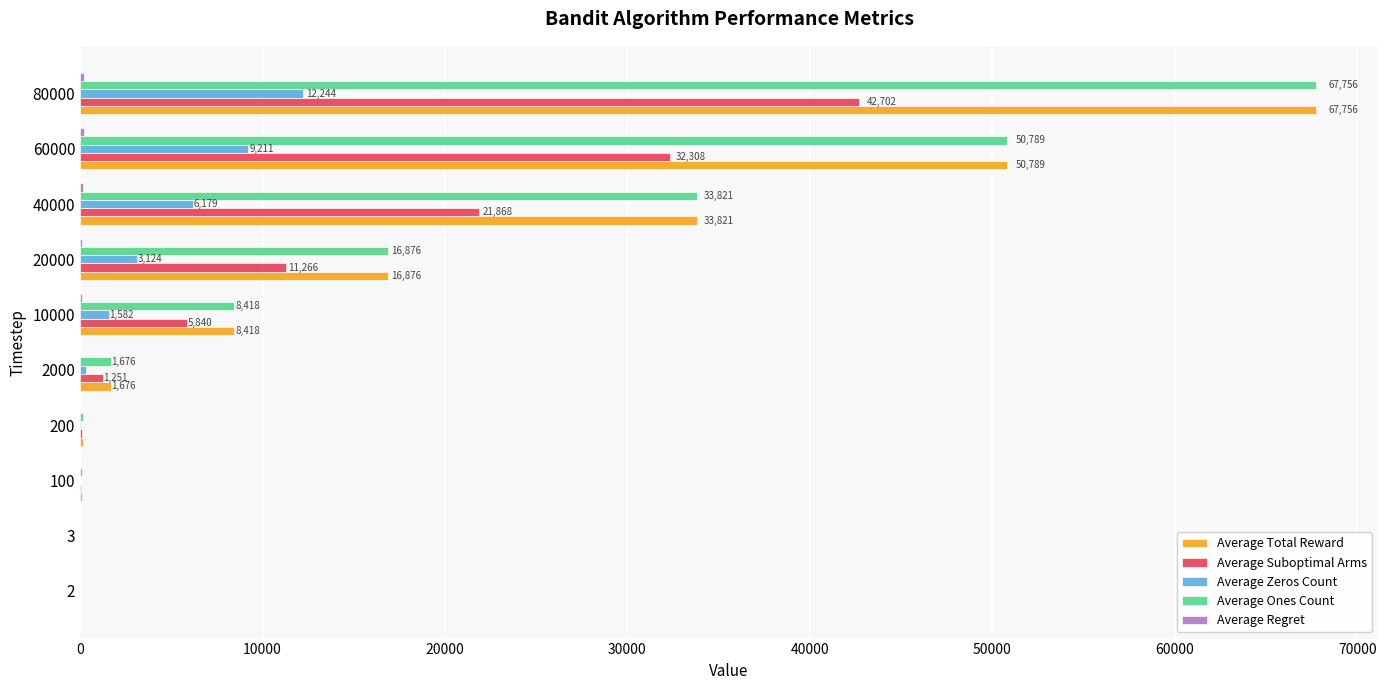

At which category is the sum across all series the highest?

80000